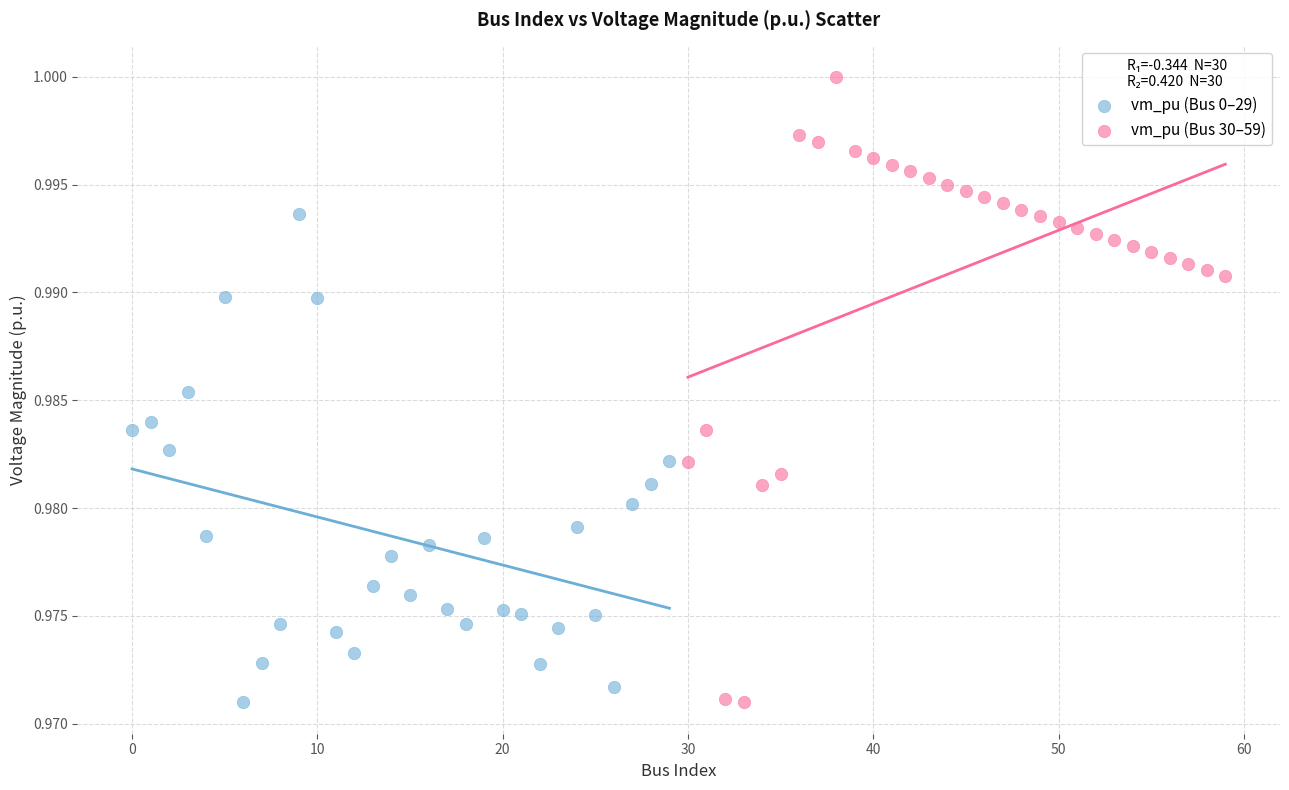

Which series has the largest Y range (max minus min)?

vm_pu (Bus 30–59)